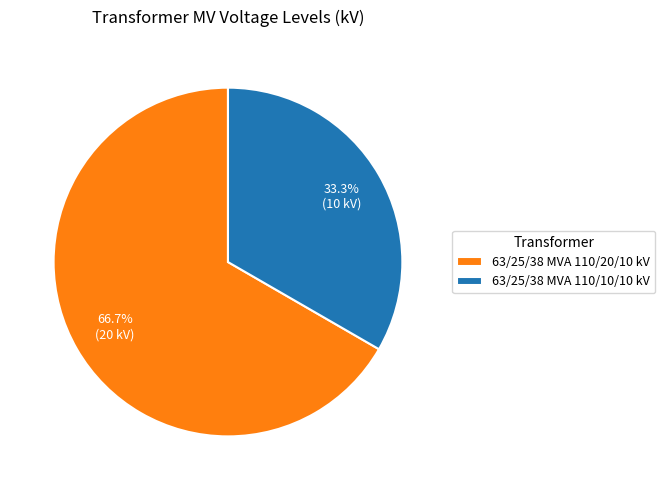

To the nearest percent, what portion does 63/25/38 MVA 110/20/10 kV represent?

67%